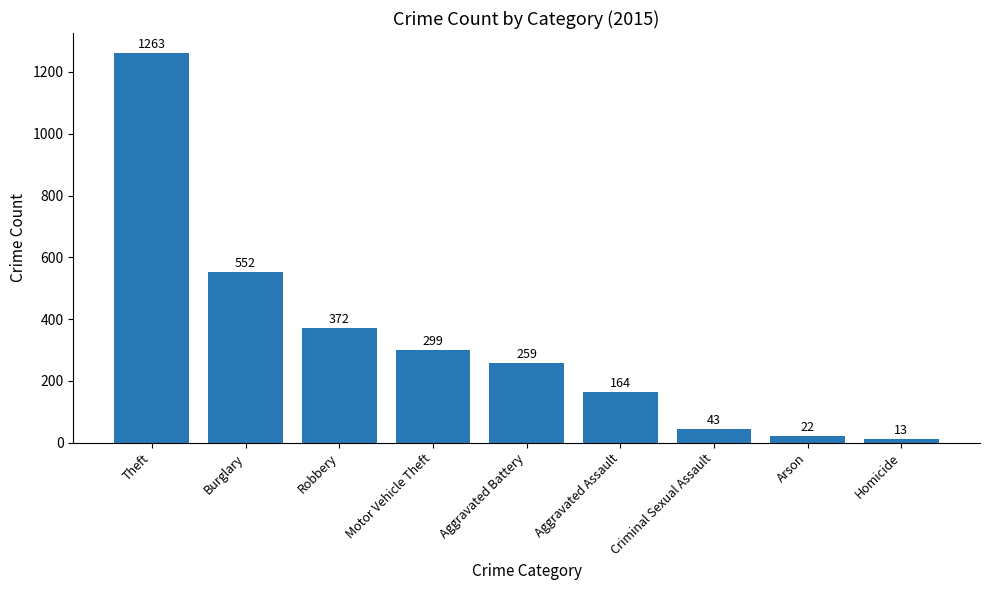

What is the value of the 8th bar from the left?

22